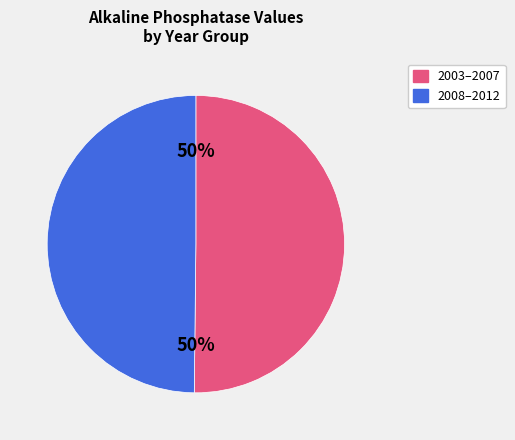

True or false: 2008–2012 accounts for 50% of the total.

True